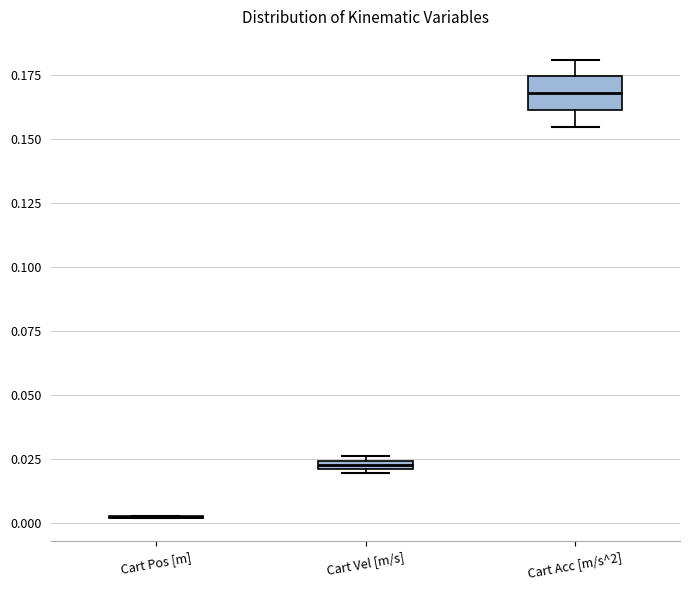

Where does the median line of the box for Cart Acc [m/s^2] sit on the y-axis? The values are not printed on the chart, so give them approximately, as read against the axis.

0.170